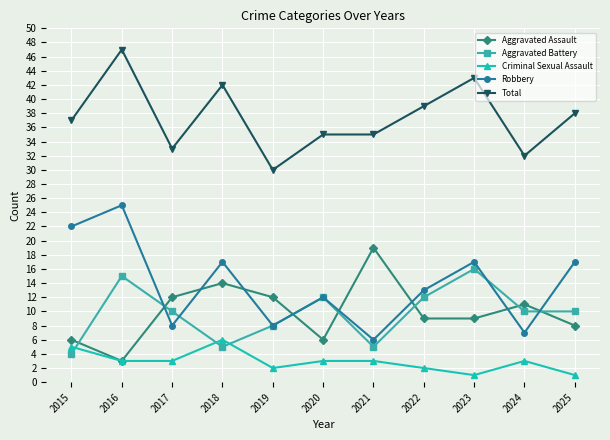

What is the value of the Aggravated Battery point at the 6th from the left?

12